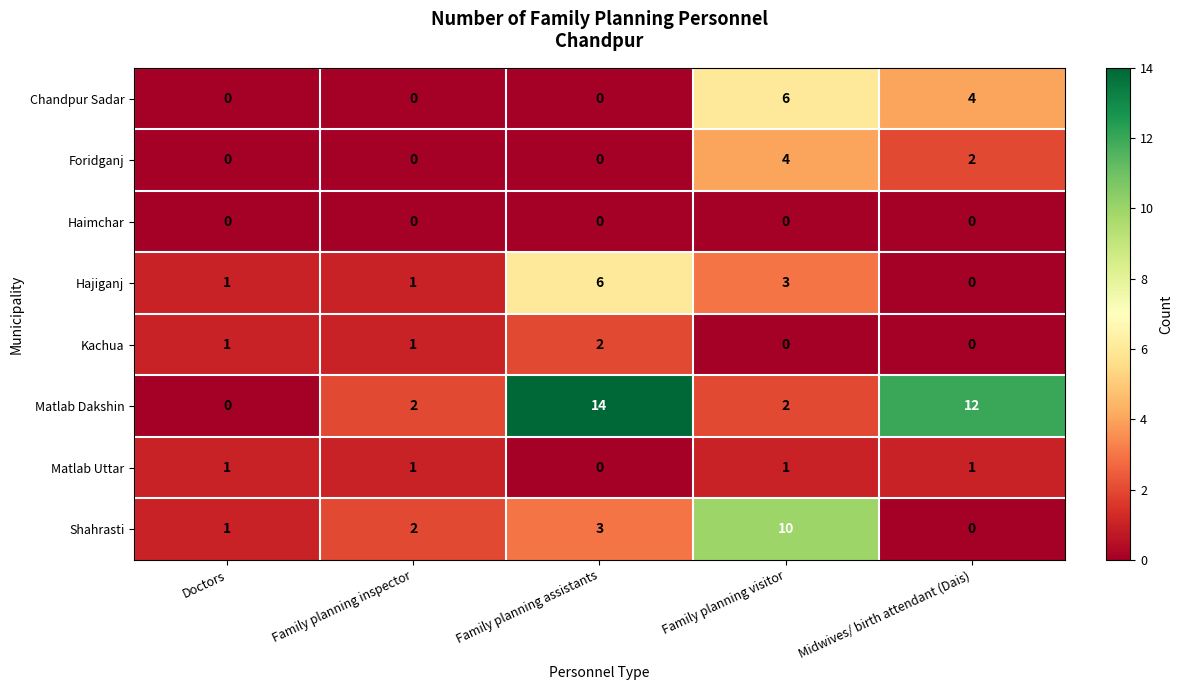

Is the value of Foridganj at Family planning assistants greater than the value of Matlab Uttar at Family planning inspector?

No